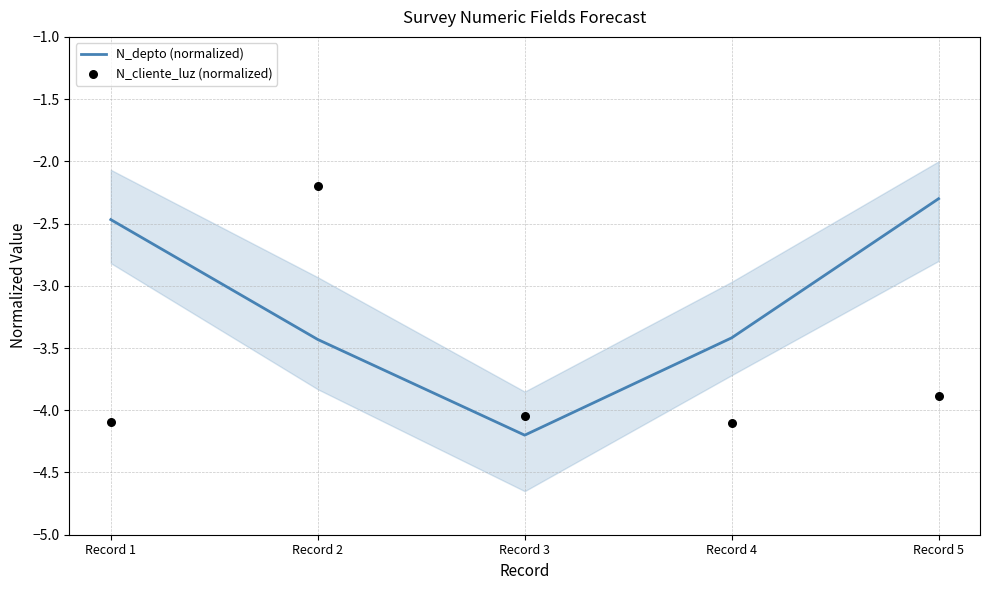

At which category is the sum across all series the highest?

Record 2